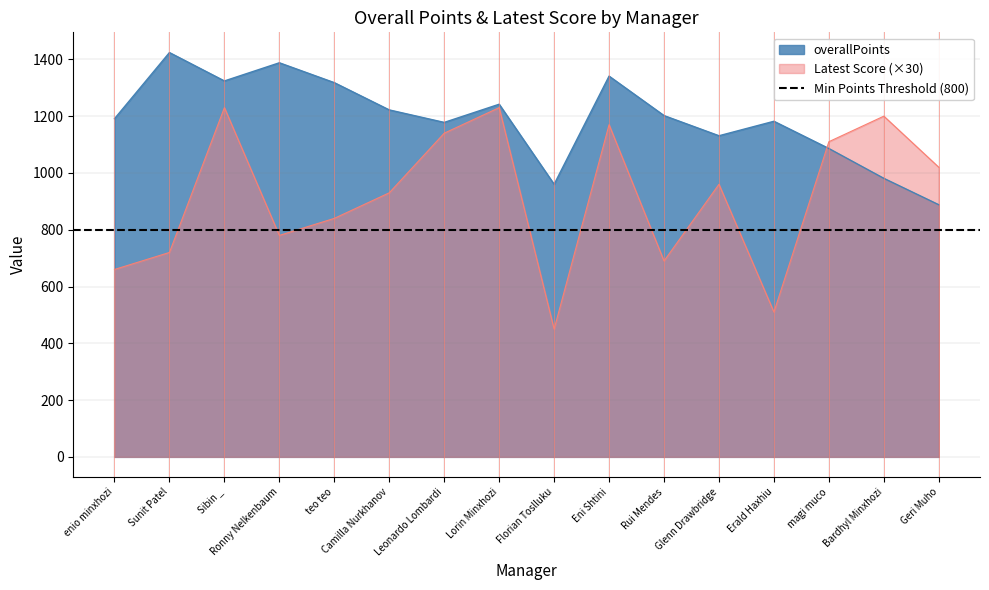

After their last crossing, which series has the higher values: Latest Score or overallPoints?

Latest Score